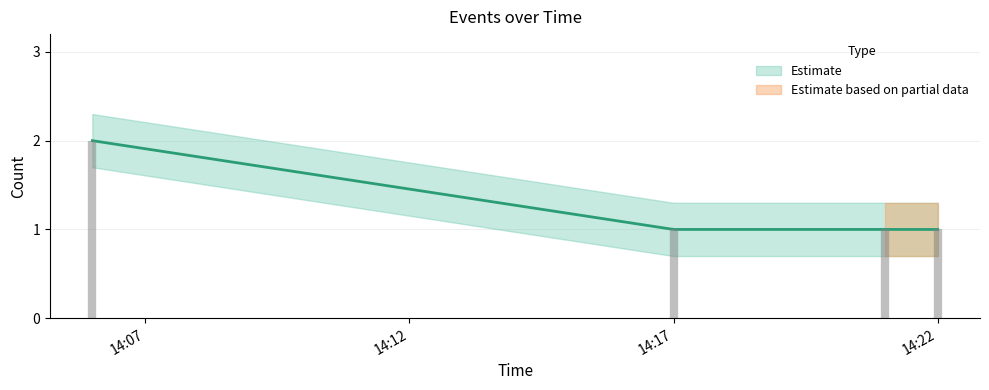

The value at 2019-05-07 14:22:00 is 2. True or false?

False